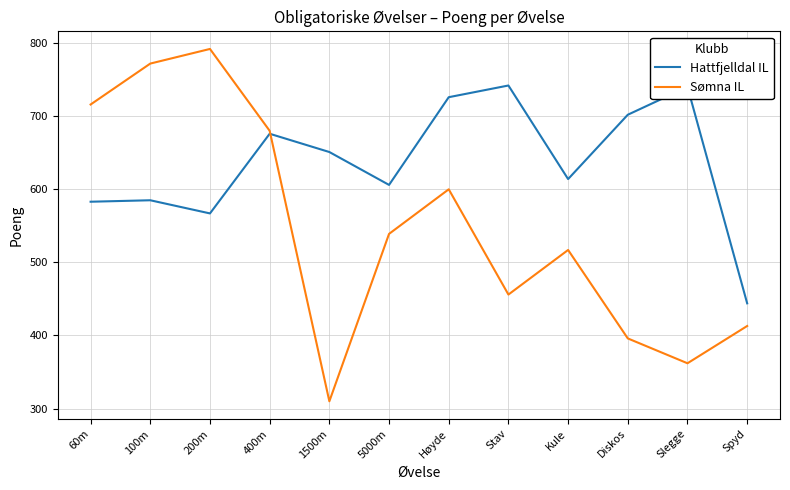

Is it true that Sømna IL equals 915 at 5000m?

False